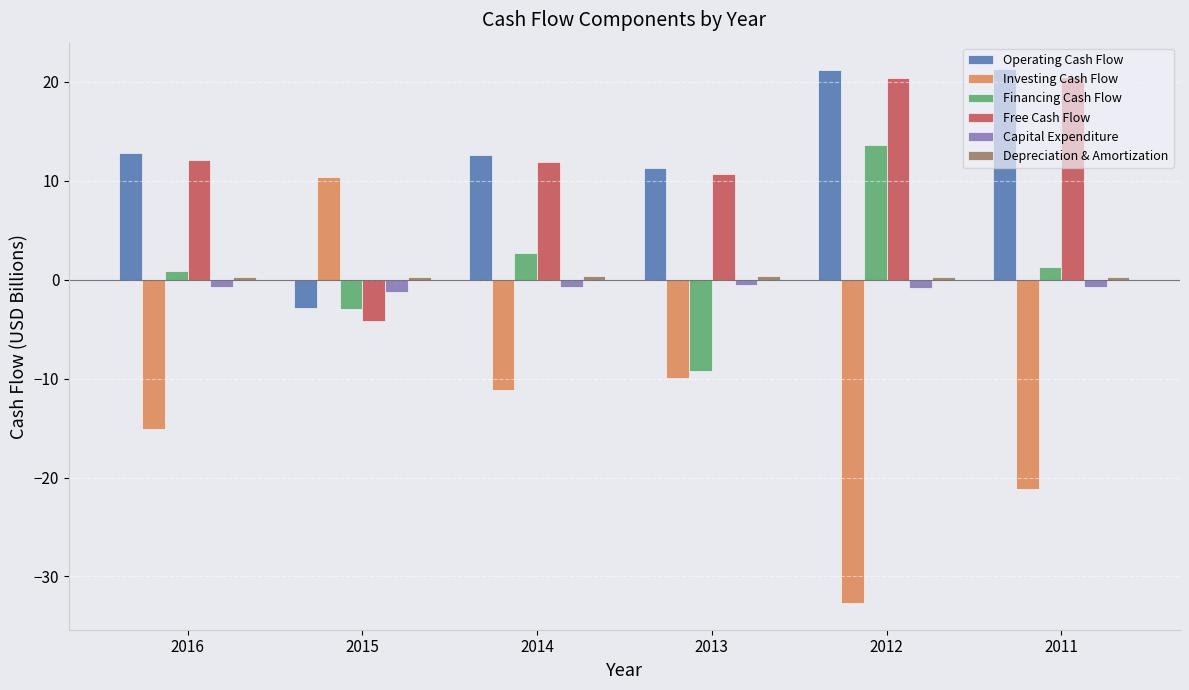

The value of Capital Expenditure at 2015 is -1.3. True or false?

True